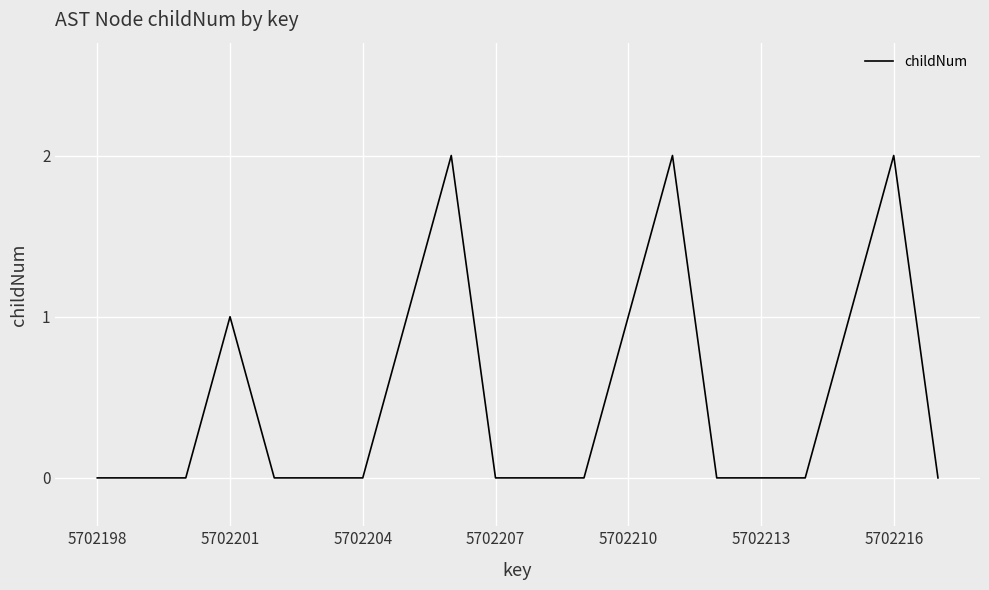

How many lines are shown in the chart?

1